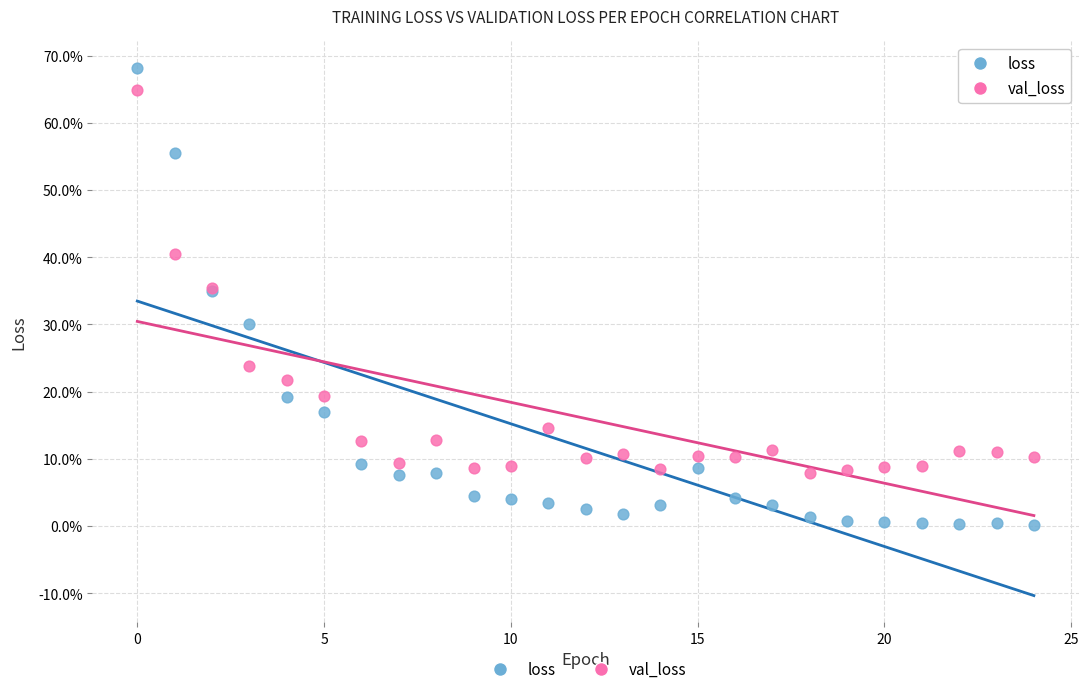

Which series has the largest Y range (max minus min)?

loss